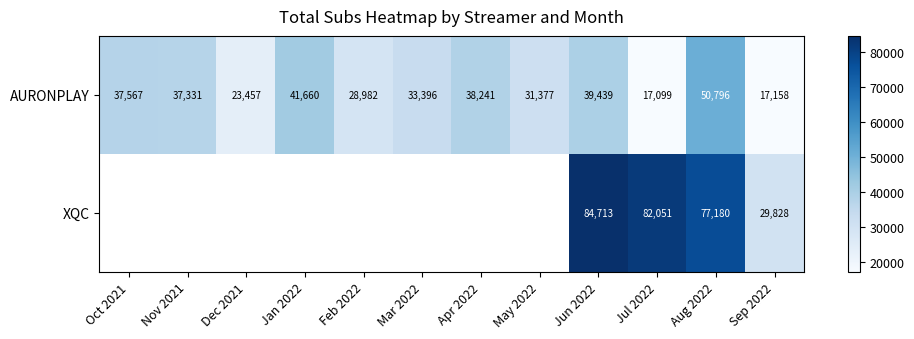

How many values in the AURONPLAY series are below 37331?

6